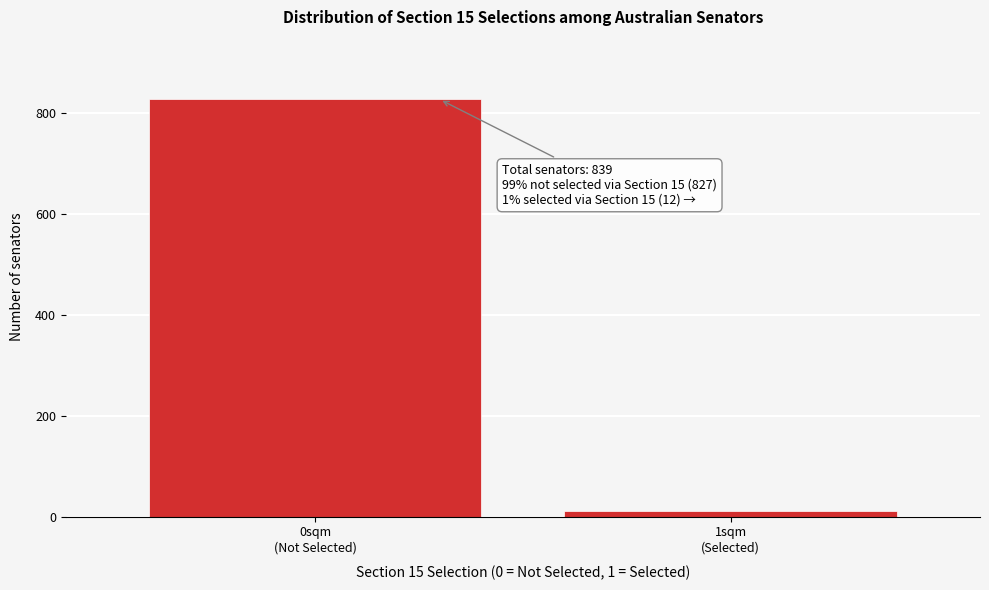

Reading left to right, what are all the values shown in this chart?

827	12